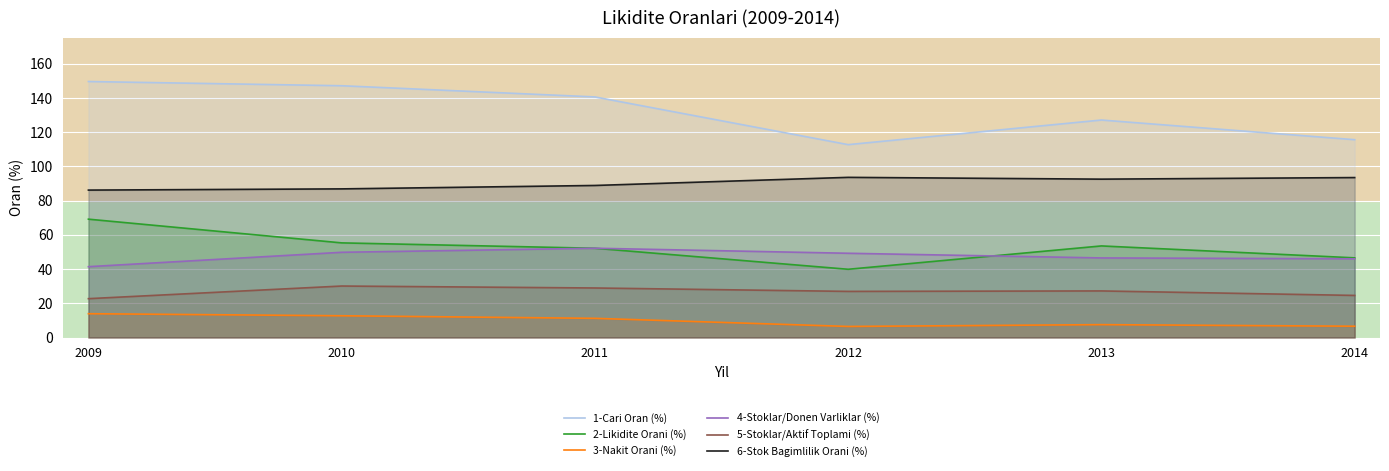

What is the value of the 2-Likidite Orani (%) point at the 2nd from the left?

55.3